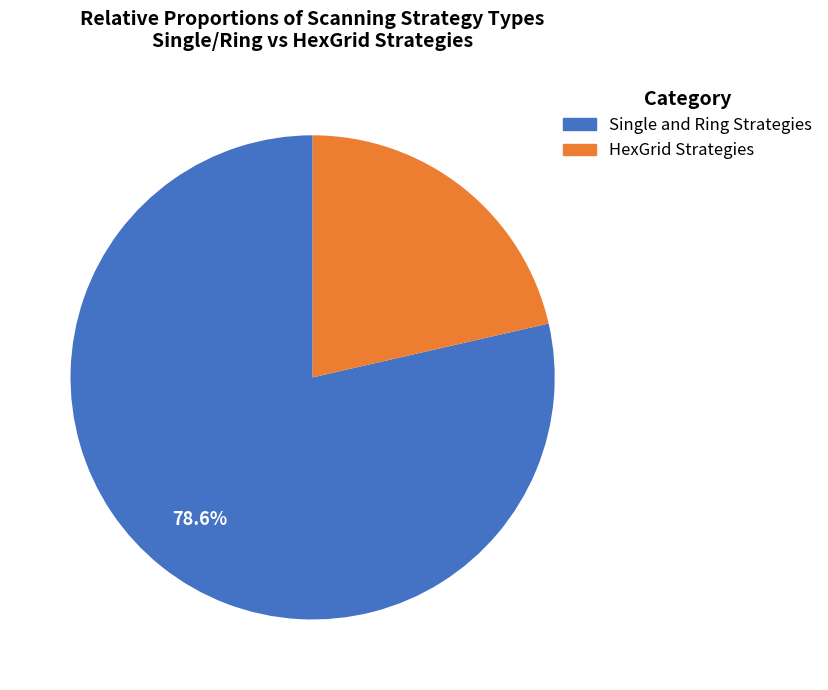

Is there any slice that represents more than half of the pie?

Yes